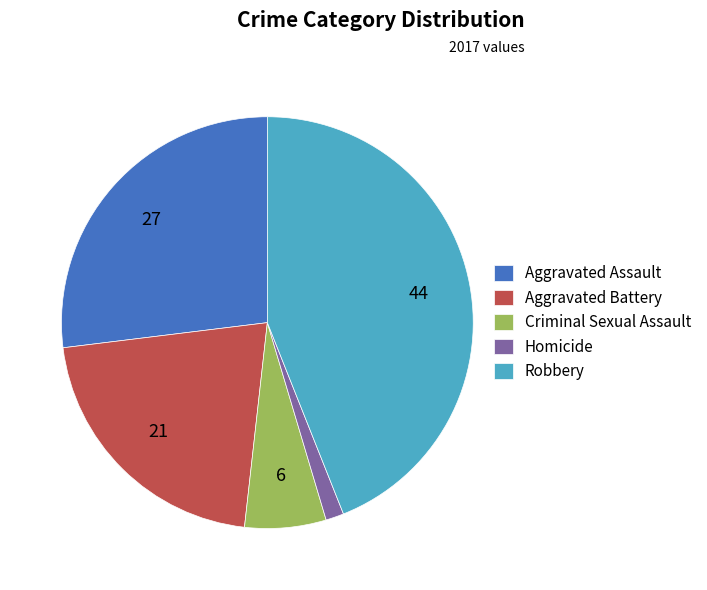

Is it true that Aggravated Assault is 21% of the pie?

False